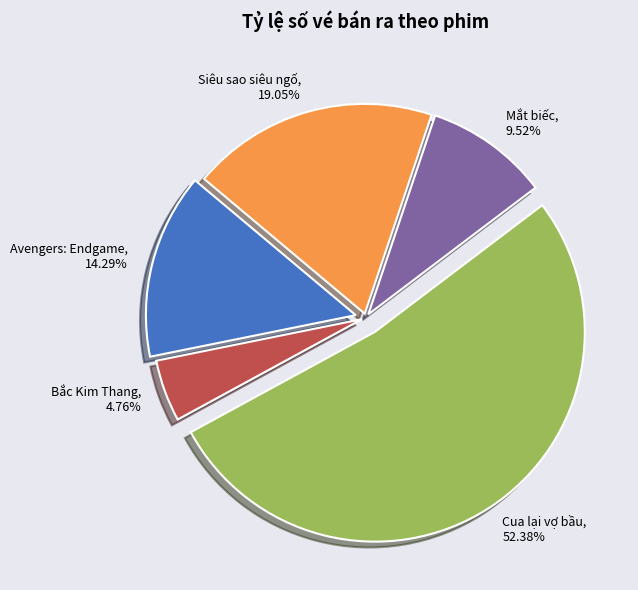

Does Avengers: Endgame represent more than half of the total?

No